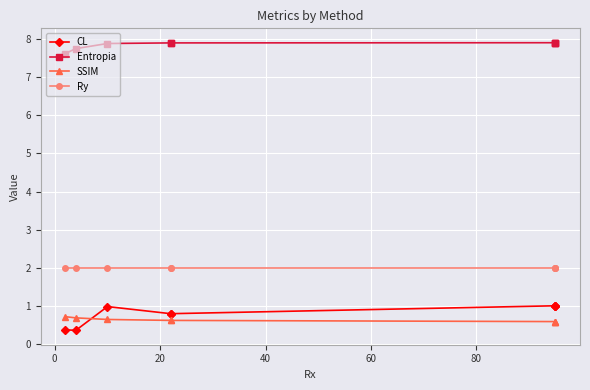

Read the SSIM value at 40.

0.6